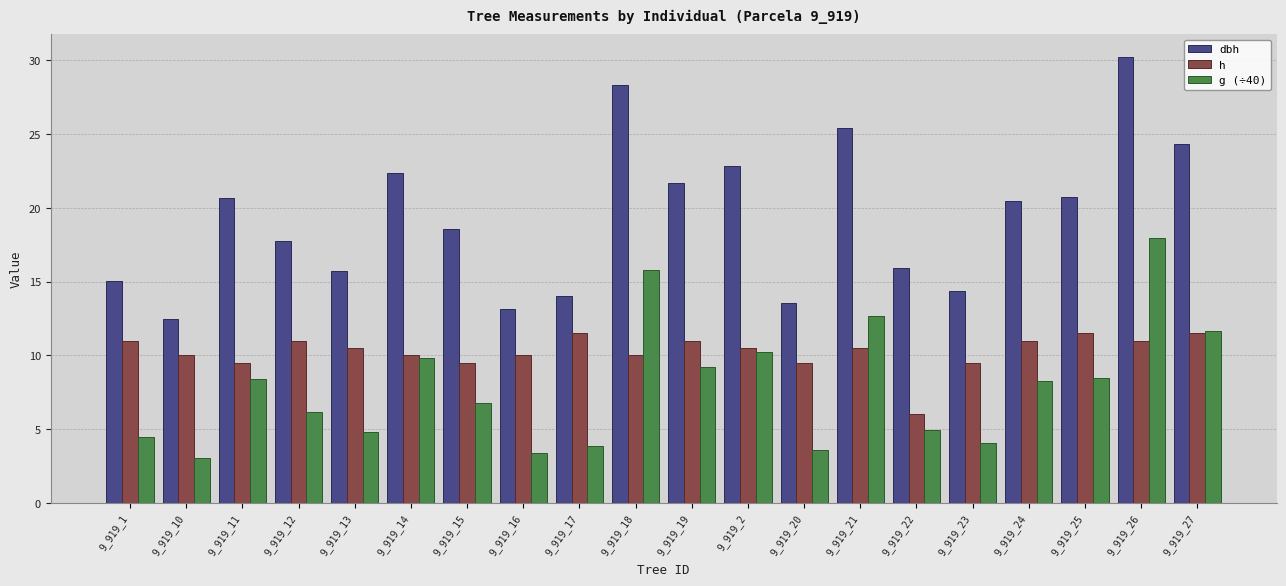

What is the smallest value displayed?

3.0